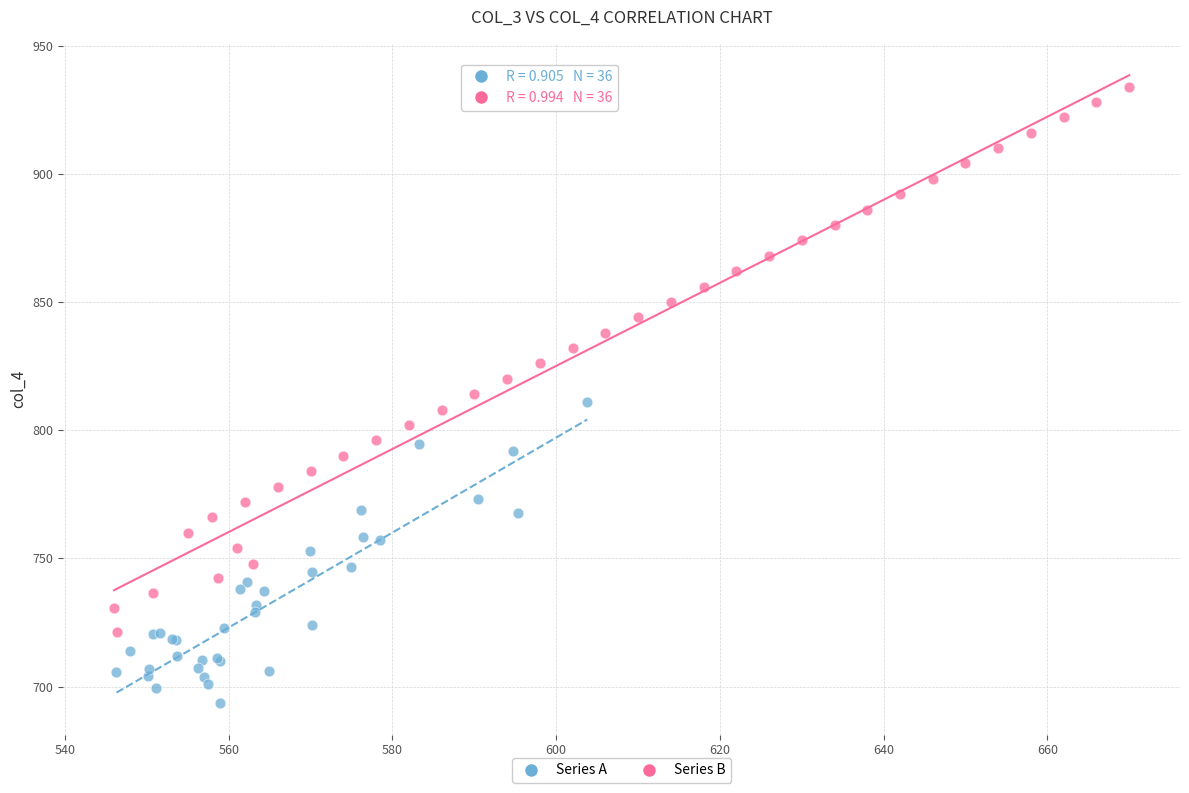

Which series reaches the minimum Y coordinate?

Series A